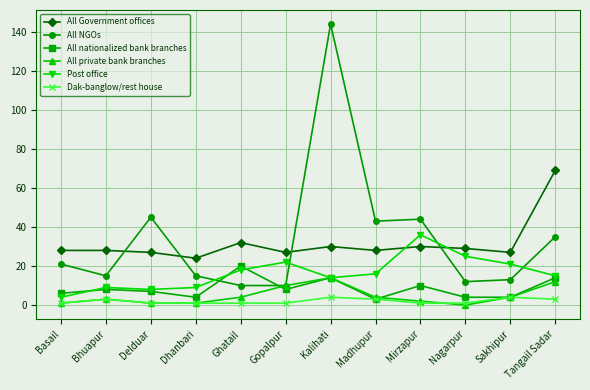

Between Bhuapur and Ghatail, which series saw the biggest shift?

All nationalized bank branches